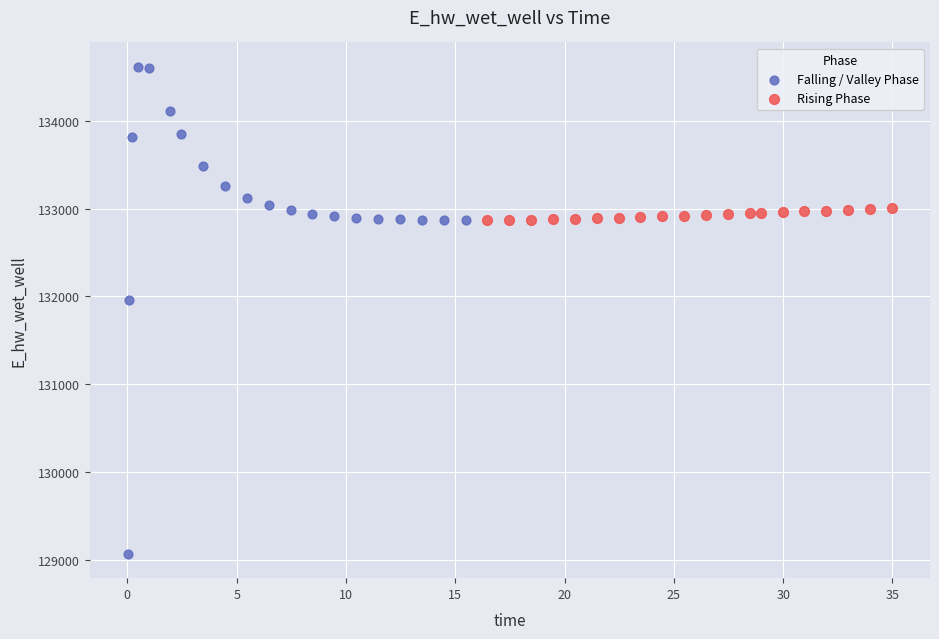

Which series has the largest Y range (max minus min)?

Falling / Valley Phase